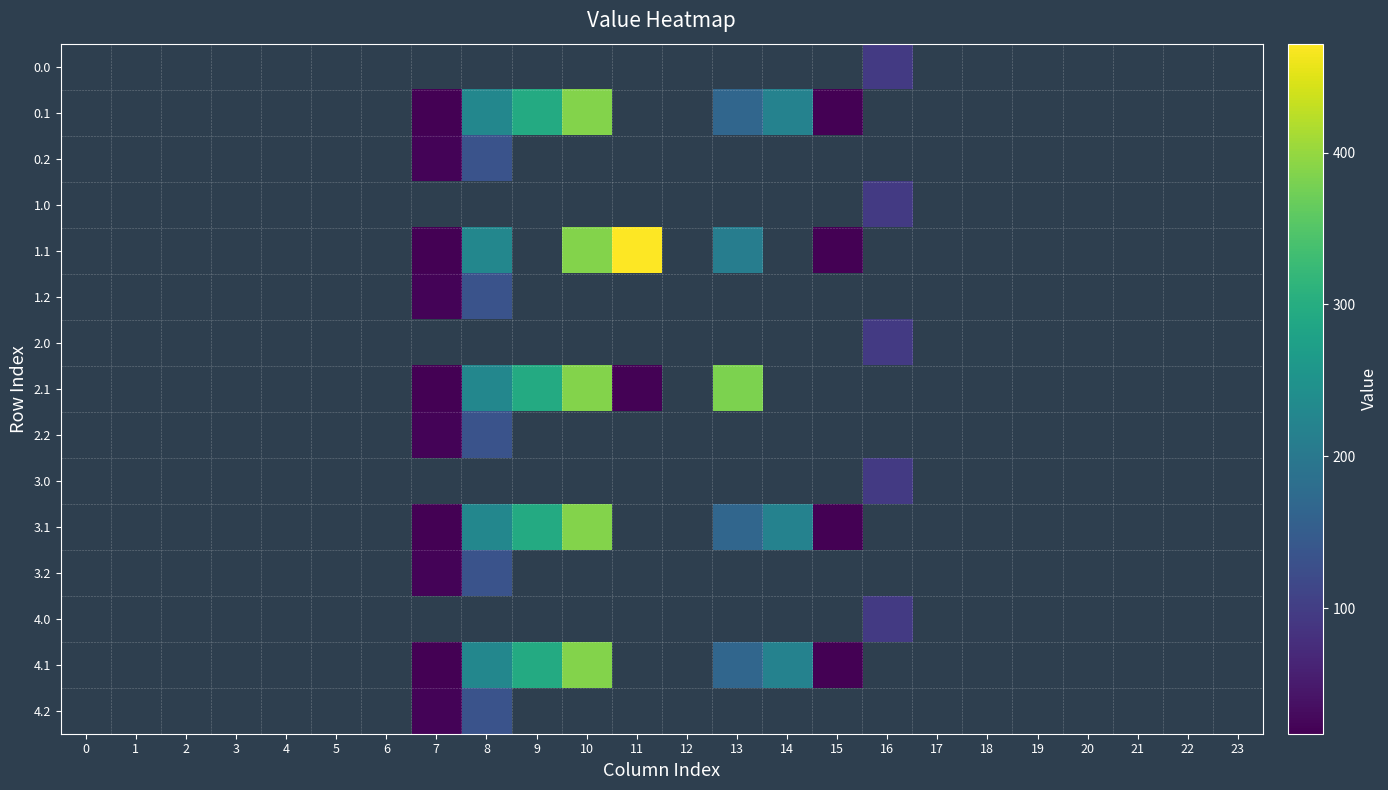

Reading left to right, transcribe all the data shown in this chart.

0.0: 0=0.0	1=0.0	2=0.0	3=0.0	4=0.0	5=0.0	6=0.0	7=0.0	8=0.0	9=0.0	10=0.0	11=0.0	12=0.0	13=0.0	14=0.0	15=0.0	16=94.2	17=0.0	18=0.0	19=0.0	20=0.0	21=0.0	22=0.0	23=0.0
0.1: 0=0.0	1=0.0	2=0.0	3=0.0	4=0.0	5=0.0	6=0.0	7=17.7	8=227.5	9=295.9	10=388.1	11=0.0	12=0.0	13=166.4	14=219.2	15=17.3	16=0.0	17=0.0	18=0.0	19=0.0	20=0.0	21=0.0	22=0.0	23=0.0
0.2: 0=0.0	1=0.0	2=0.0	3=0.0	4=0.0	5=0.0	6=0.0	7=22.3	8=134.2	9=0.0	10=0.0	11=0.0	12=0.0	13=0.0	14=0.0	15=0.0	16=0.0	17=0.0	18=0.0	19=0.0	20=0.0	21=0.0	22=0.0	23=0.0
1.0: 0=0.0	1=0.0	2=0.0	3=0.0	4=0.0	5=0.0	6=0.0	7=0.0	8=0.0	9=0.0	10=0.0	11=0.0	12=0.0	13=0.0	14=0.0	15=0.0	16=94.2	17=0.0	18=0.0	19=0.0	20=0.0	21=0.0	22=0.0	23=0.0
1.1: 0=0.0	1=0.0	2=0.0	3=0.0	4=0.0	5=0.0	6=0.0	7=17.7	8=227.5	9=0.0	10=388.1	11=471.7	12=0.0	13=209.8	14=0.0	15=17.3	16=0.0	17=0.0	18=0.0	19=0.0	20=0.0	21=0.0	22=0.0	23=0.0
1.2: 0=0.0	1=0.0	2=0.0	3=0.0	4=0.0	5=0.0	6=0.0	7=22.3	8=134.2	9=0.0	10=0.0	11=0.0	12=0.0	13=0.0	14=0.0	15=0.0	16=0.0	17=0.0	18=0.0	19=0.0	20=0.0	21=0.0	22=0.0	23=0.0
2.0: 0=0.0	1=0.0	2=0.0	3=0.0	4=0.0	5=0.0	6=0.0	7=0.0	8=0.0	9=0.0	10=0.0	11=0.0	12=0.0	13=0.0	14=0.0	15=0.0	16=94.2	17=0.0	18=0.0	19=0.0	20=0.0	21=0.0	22=0.0	23=0.0
2.1: 0=0.0	1=0.0	2=0.0	3=0.0	4=0.0	5=0.0	6=0.0	7=17.7	8=227.5	9=295.9	10=388.1	11=20.2	12=0.0	13=382.7	14=0.0	15=0.0	16=0.0	17=0.0	18=0.0	19=0.0	20=0.0	21=0.0	22=0.0	23=0.0
2.2: 0=0.0	1=0.0	2=0.0	3=0.0	4=0.0	5=0.0	6=0.0	7=22.3	8=134.2	9=0.0	10=0.0	11=0.0	12=0.0	13=0.0	14=0.0	15=0.0	16=0.0	17=0.0	18=0.0	19=0.0	20=0.0	21=0.0	22=0.0	23=0.0
3.0: 0=0.0	1=0.0	2=0.0	3=0.0	4=0.0	5=0.0	6=0.0	7=0.0	8=0.0	9=0.0	10=0.0	11=0.0	12=0.0	13=0.0	14=0.0	15=0.0	16=94.2	17=0.0	18=0.0	19=0.0	20=0.0	21=0.0	22=0.0	23=0.0
3.1: 0=0.0	1=0.0	2=0.0	3=0.0	4=0.0	5=0.0	6=0.0	7=17.7	8=227.5	9=295.9	10=388.1	11=0.0	12=0.0	13=166.4	14=219.2	15=17.3	16=0.0	17=0.0	18=0.0	19=0.0	20=0.0	21=0.0	22=0.0	23=0.0
3.2: 0=0.0	1=0.0	2=0.0	3=0.0	4=0.0	5=0.0	6=0.0	7=22.3	8=134.2	9=0.0	10=0.0	11=0.0	12=0.0	13=0.0	14=0.0	15=0.0	16=0.0	17=0.0	18=0.0	19=0.0	20=0.0	21=0.0	22=0.0	23=0.0
4.0: 0=0.0	1=0.0	2=0.0	3=0.0	4=0.0	5=0.0	6=0.0	7=0.0	8=0.0	9=0.0	10=0.0	11=0.0	12=0.0	13=0.0	14=0.0	15=0.0	16=94.2	17=0.0	18=0.0	19=0.0	20=0.0	21=0.0	22=0.0	23=0.0
4.1: 0=0.0	1=0.0	2=0.0	3=0.0	4=0.0	5=0.0	6=0.0	7=17.7	8=227.5	9=295.9	10=388.1	11=0.0	12=0.0	13=166.4	14=219.2	15=17.3	16=0.0	17=0.0	18=0.0	19=0.0	20=0.0	21=0.0	22=0.0	23=0.0
4.2: 0=0.0	1=0.0	2=0.0	3=0.0	4=0.0	5=0.0	6=0.0	7=22.3	8=134.2	9=0.0	10=0.0	11=0.0	12=0.0	13=0.0	14=0.0	15=0.0	16=0.0	17=0.0	18=0.0	19=0.0	20=0.0	21=0.0	22=0.0	23=0.0